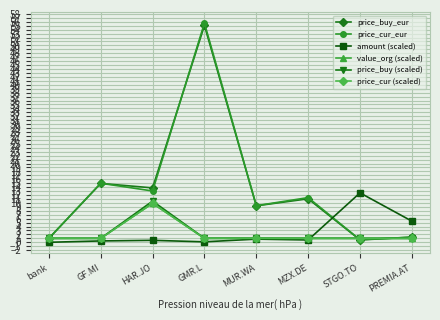

What is the label of the 4th point from the right?

MUR.WA